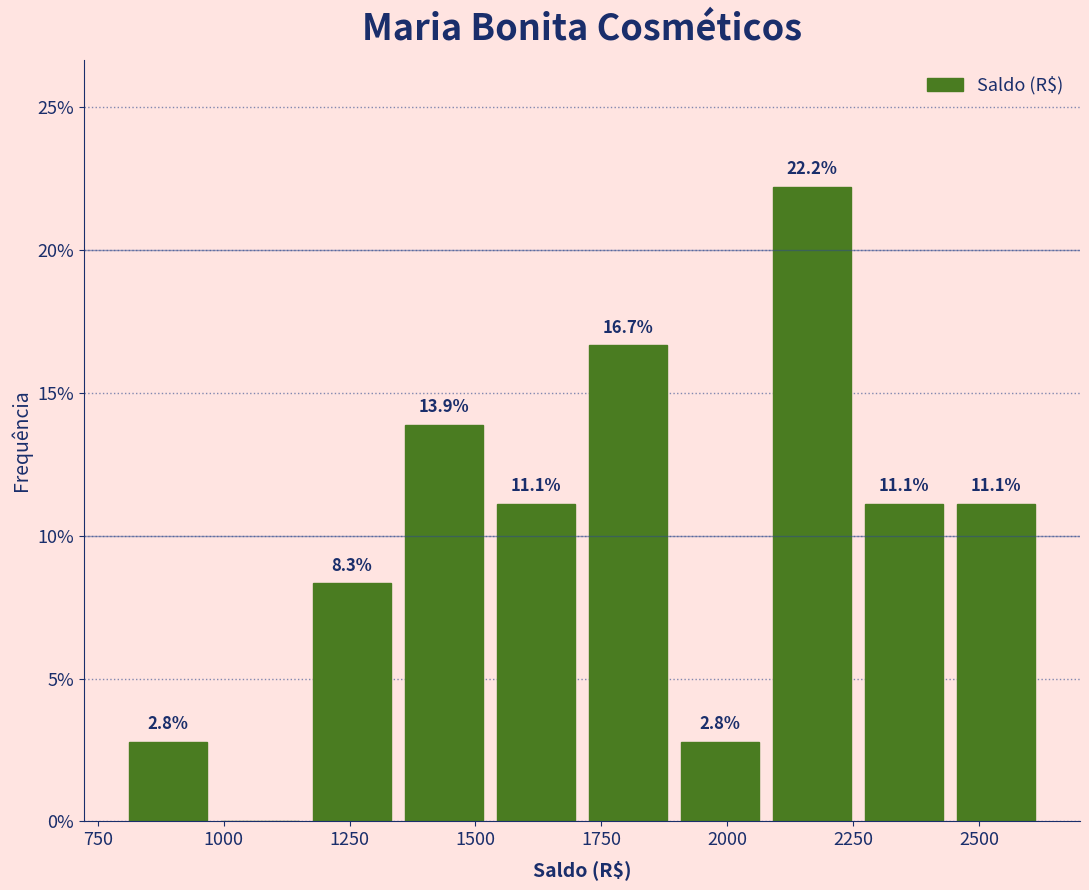

Around what value on the x-axis is the tallest bar? Give the approximate position of its centre, as read against the axis.

2150